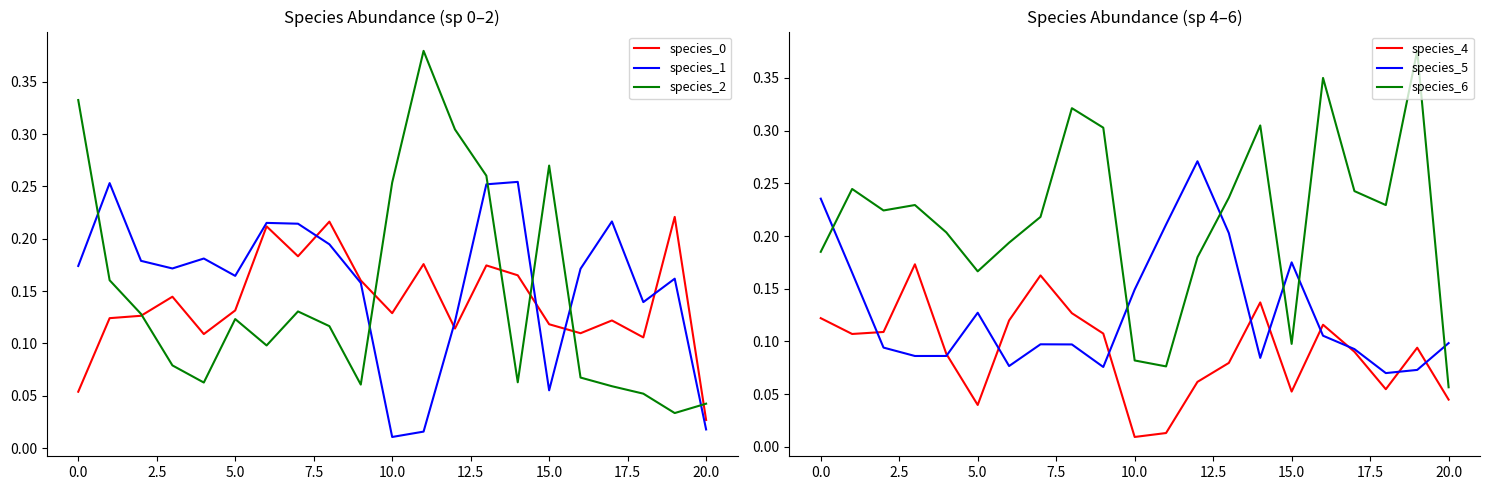

What is the approximate value of species_0 at 14?

0.2